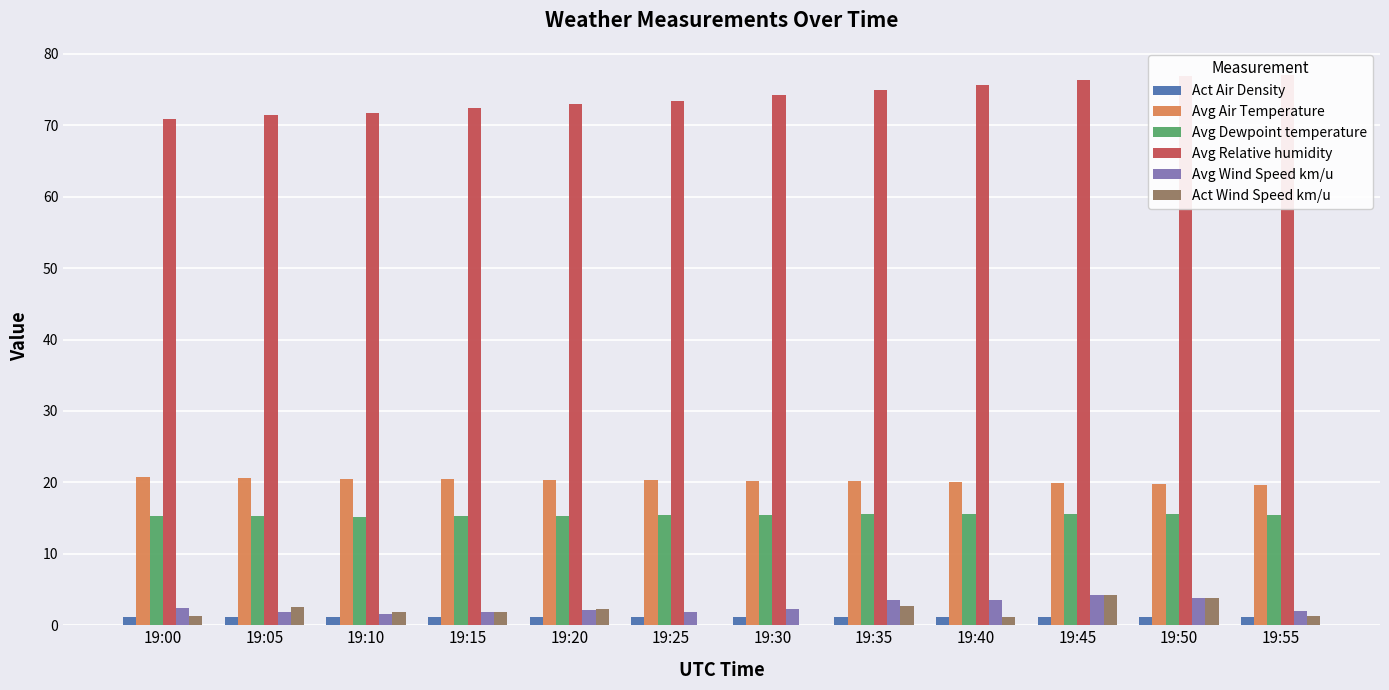

The value of Avg Air Temperature at 19:35 is 20.1. True or false?

True